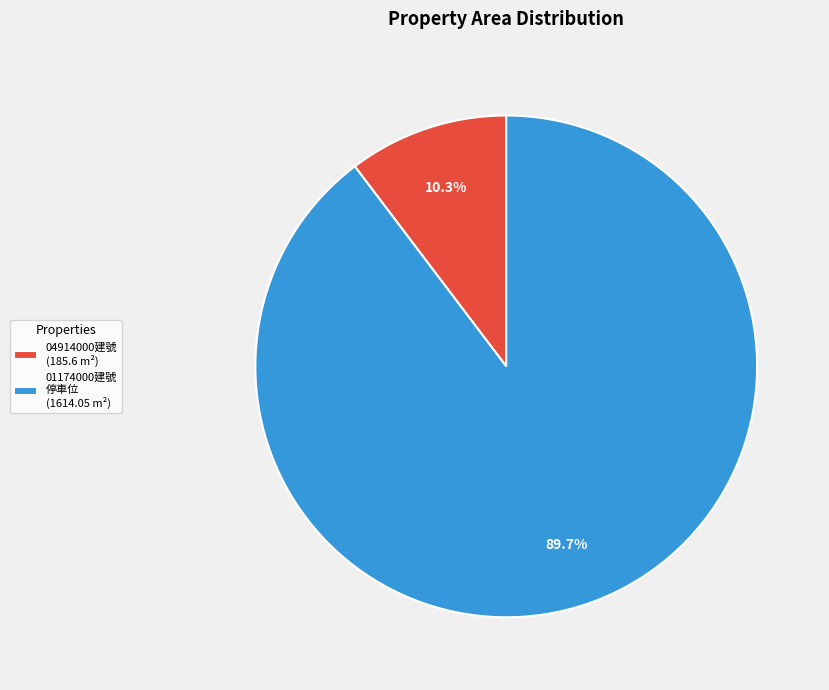

Between 04914000建號 (185.6 m²) and 01174000建號 停車位 (1614.05 m²), which is larger?

01174000建號 停車位 (1614.05 m²)